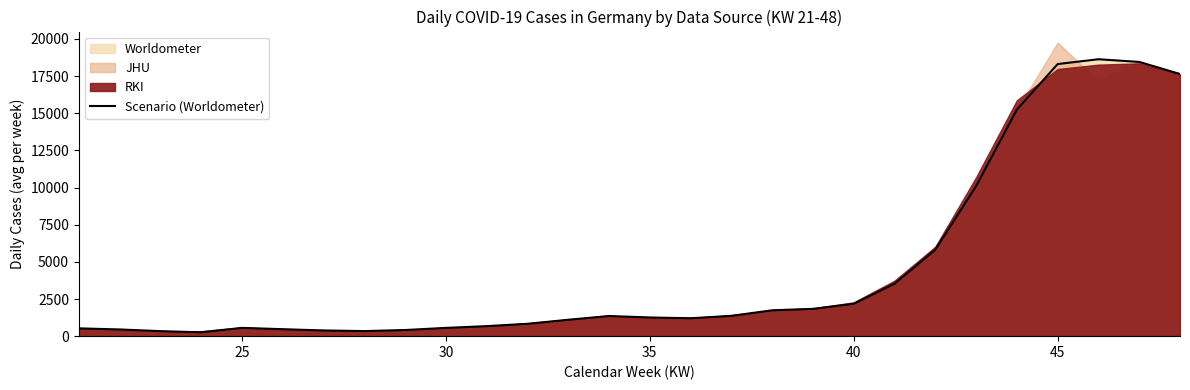

What is the value of the 27th point from the left?

18452.4